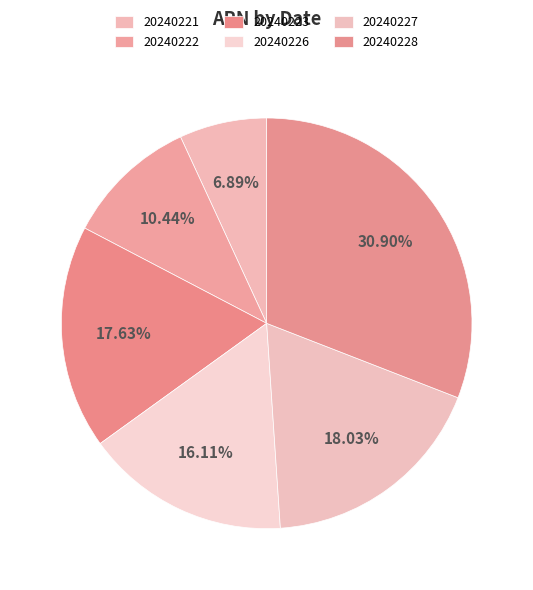

To the nearest percent, what is the average slice percentage?

17%